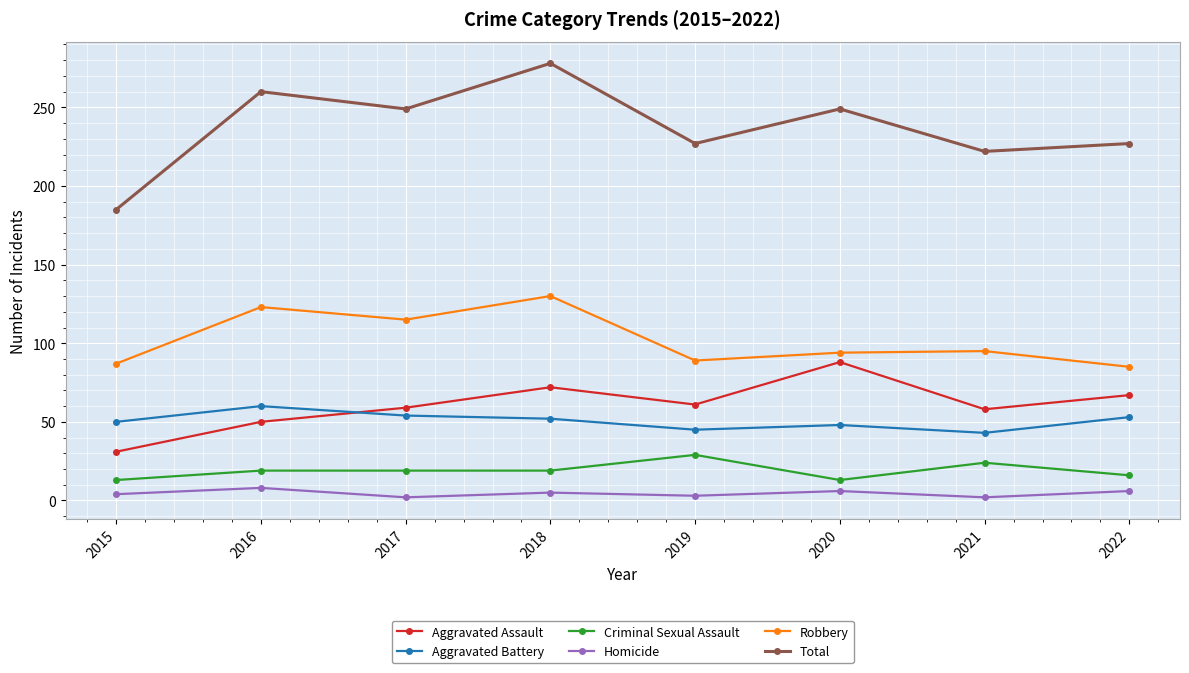

Where does the Homicide series first go above 5?

2016